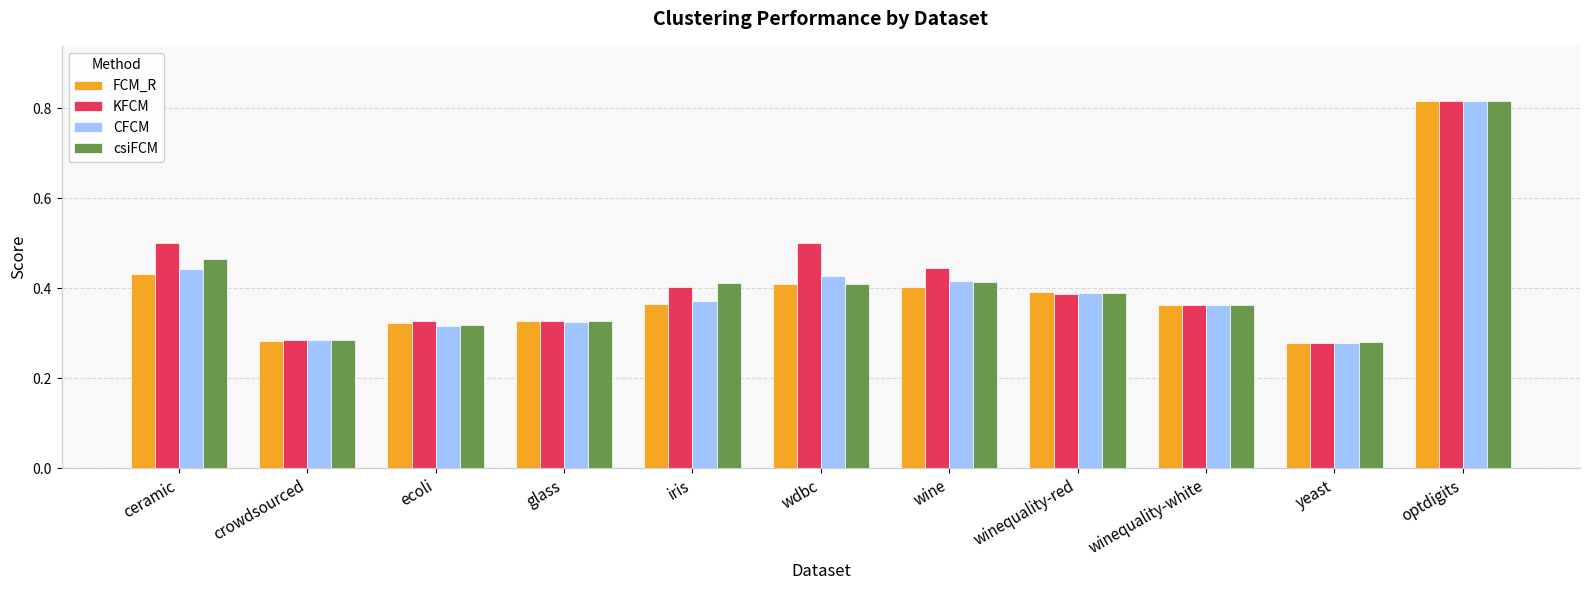

What position from the right is winequality-white?

3